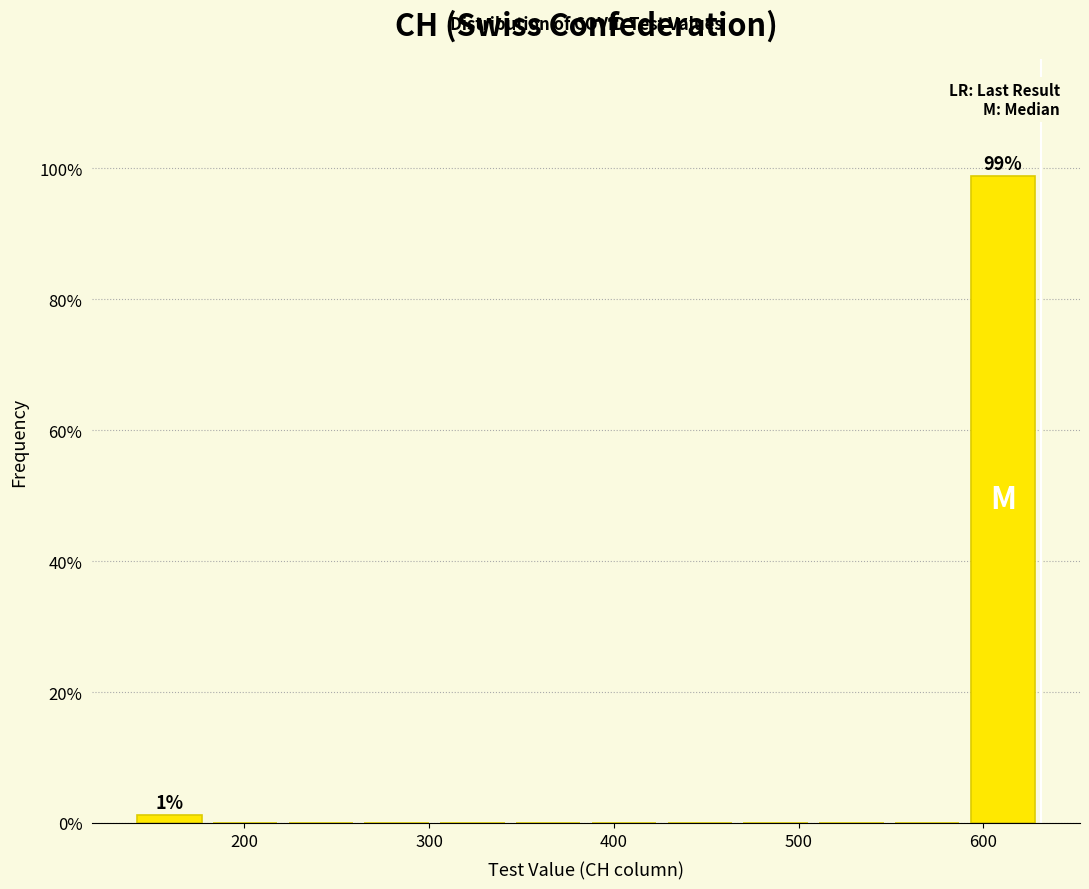

Which range on the x-axis has the tallest bar?

590 to 631